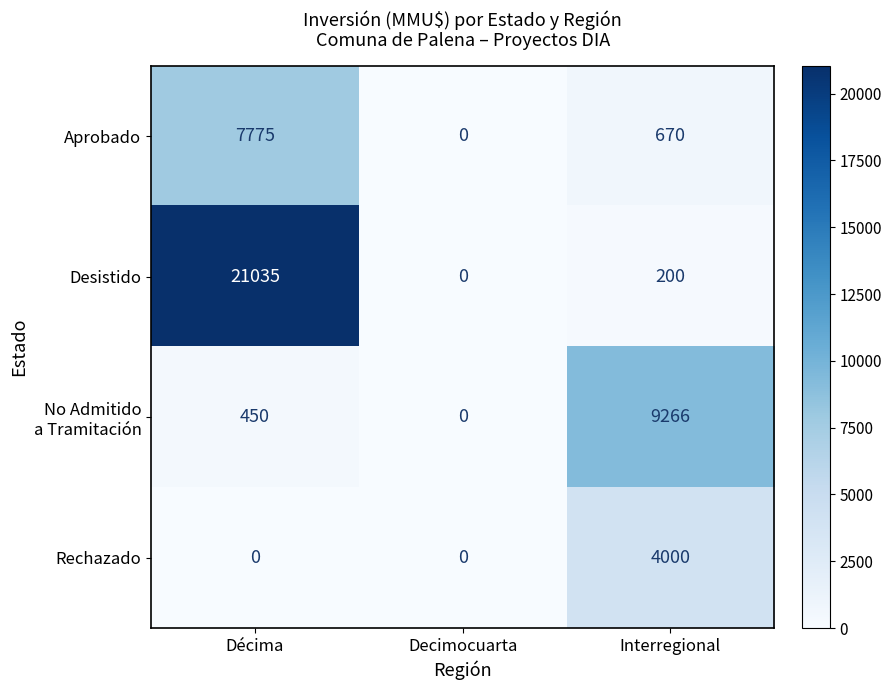

What is the spread (max minus min) of values at Décima?

21035